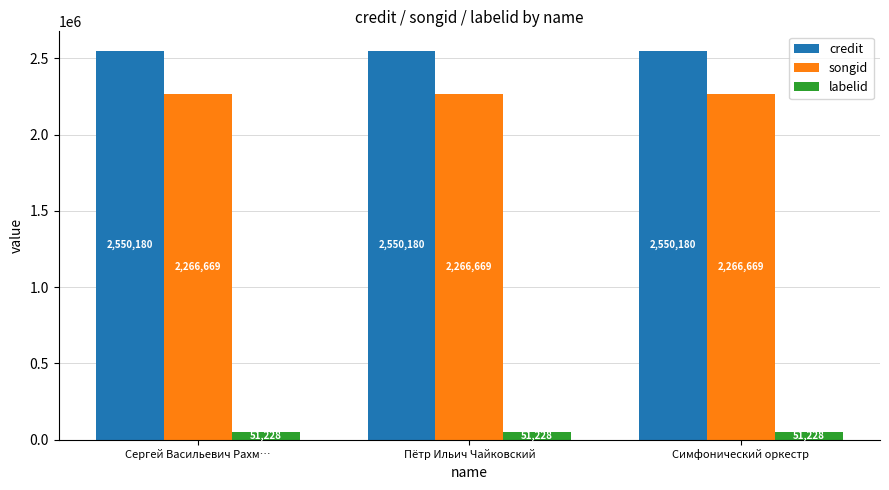

Rank the series at Сергей Васильевич Рахм… from highest to lowest value.

credit, songid, labelid